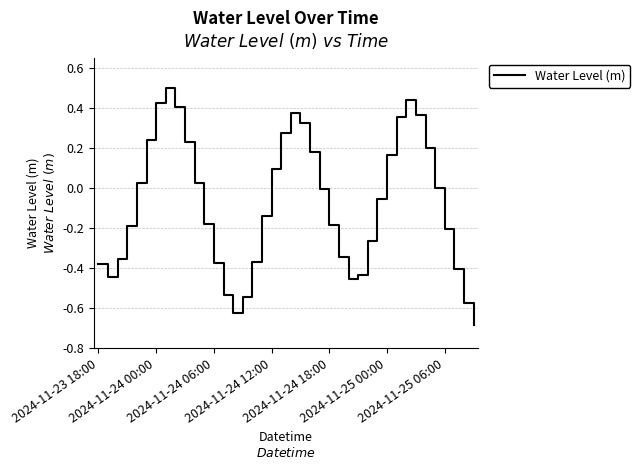

What is the smallest value displayed?

-0.7